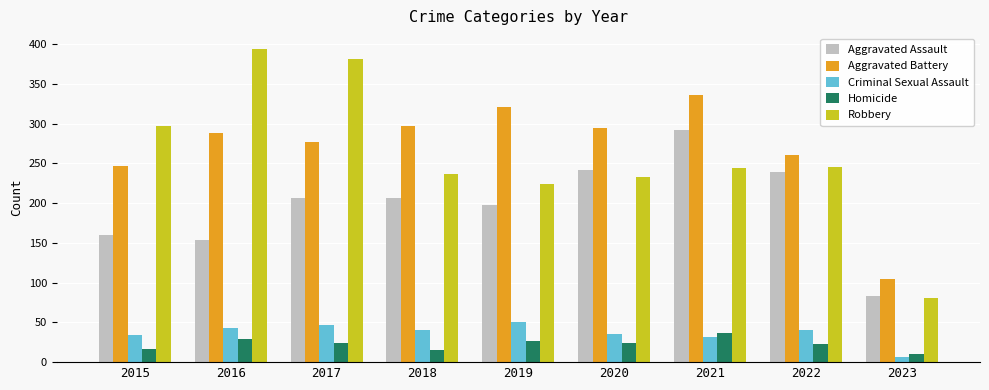

What is the difference between the Robbery values at 2019 and 2021?

20